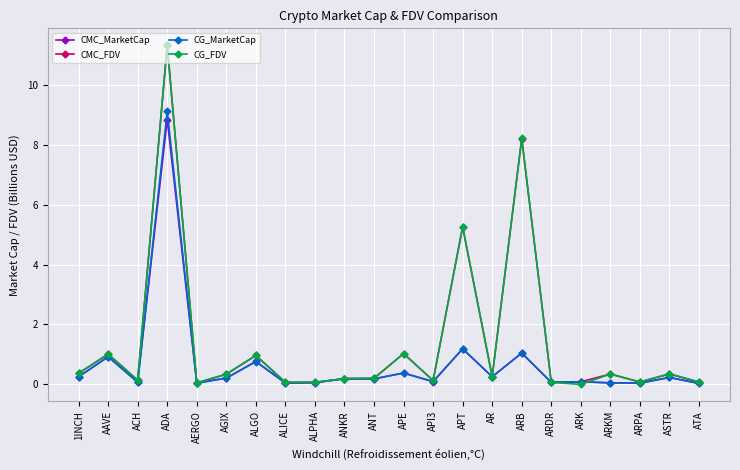

Where is CMC_FDV nearest to the value 5?

APT